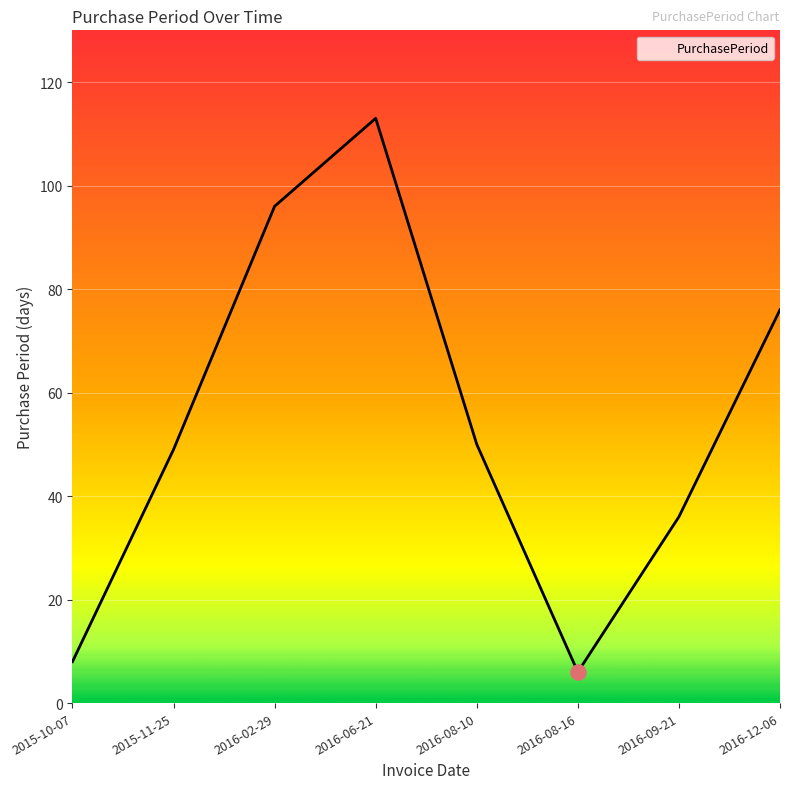

Approximately how many times larger is the value at 2016-09-21 compared to 2015-11-25?

0.7